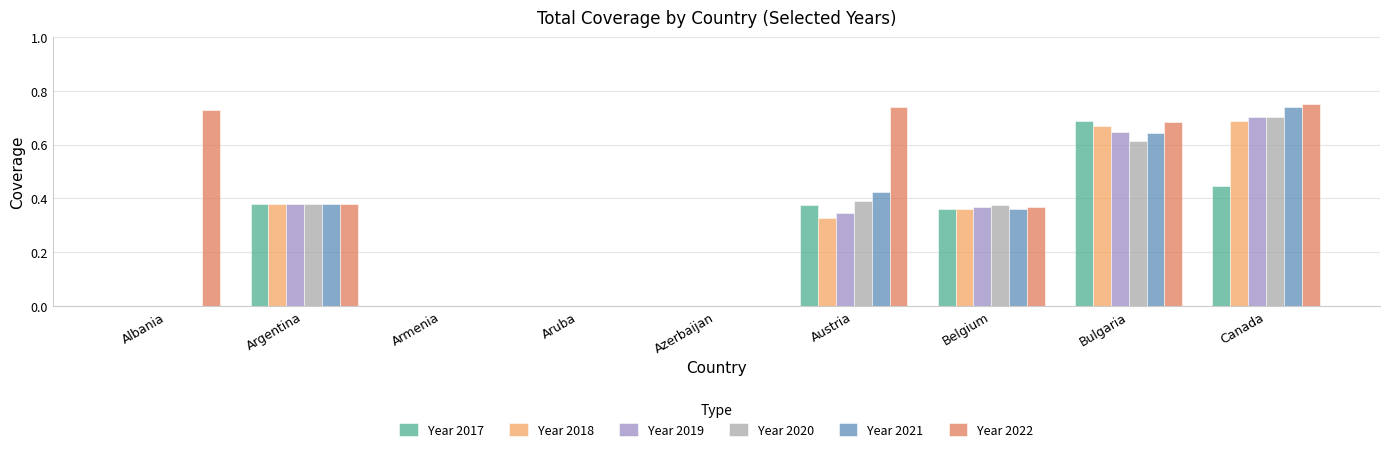

How many groups of bars are there?

9